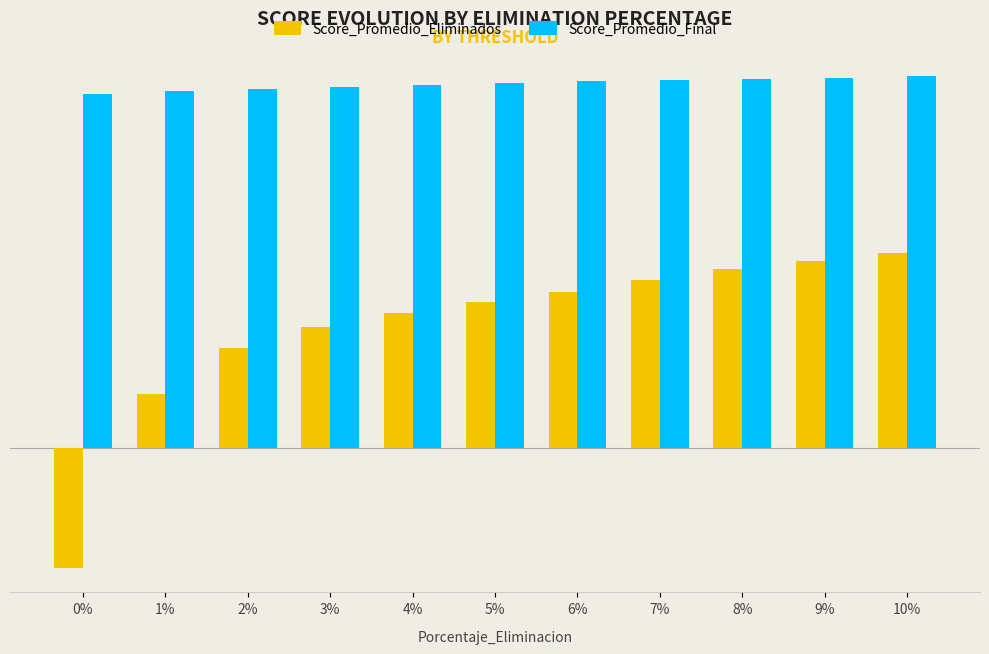

At which category is the sum across all series the highest?

10%